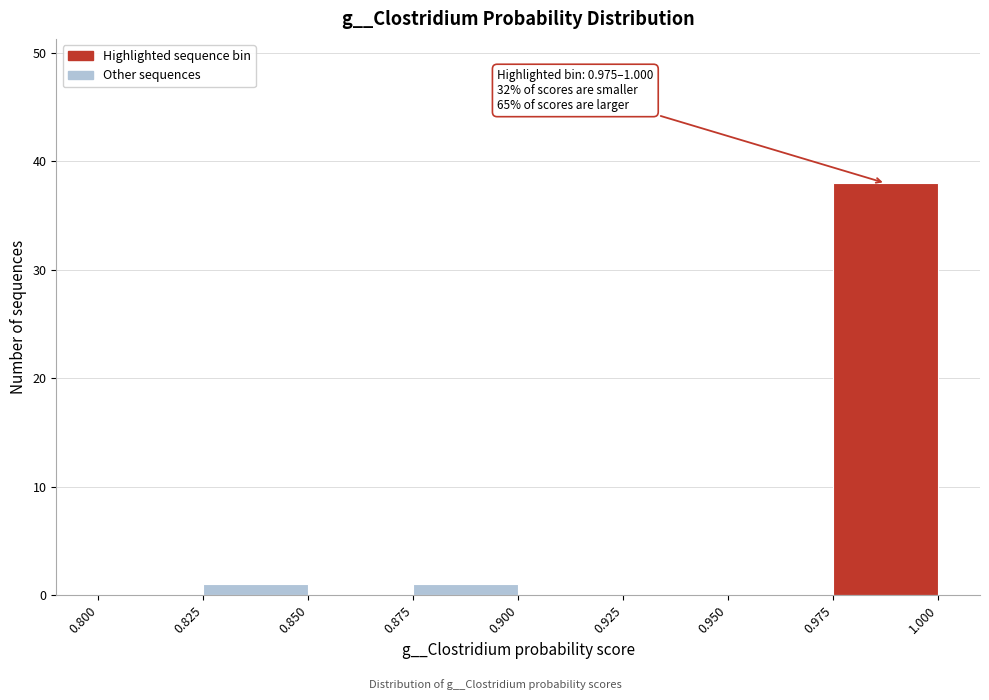

Over which range of the x-axis is the bar tallest?

0.975 to 1.000